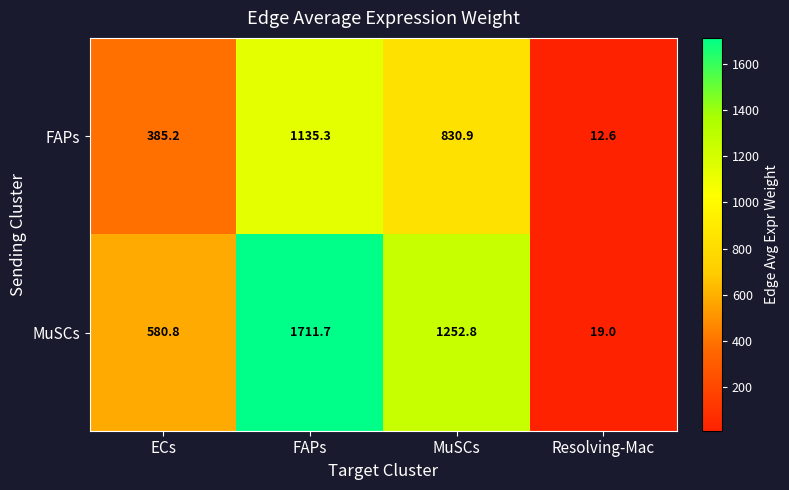

Reading left to right, extract all data points from this chart.

FAPs: 385.2	1135.3	830.9	12.6
MuSCs: 580.8	1711.7	1252.8	19.0